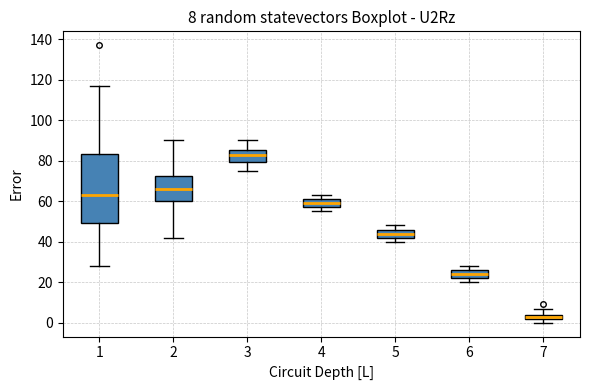

Which box has the lowest median line?

7